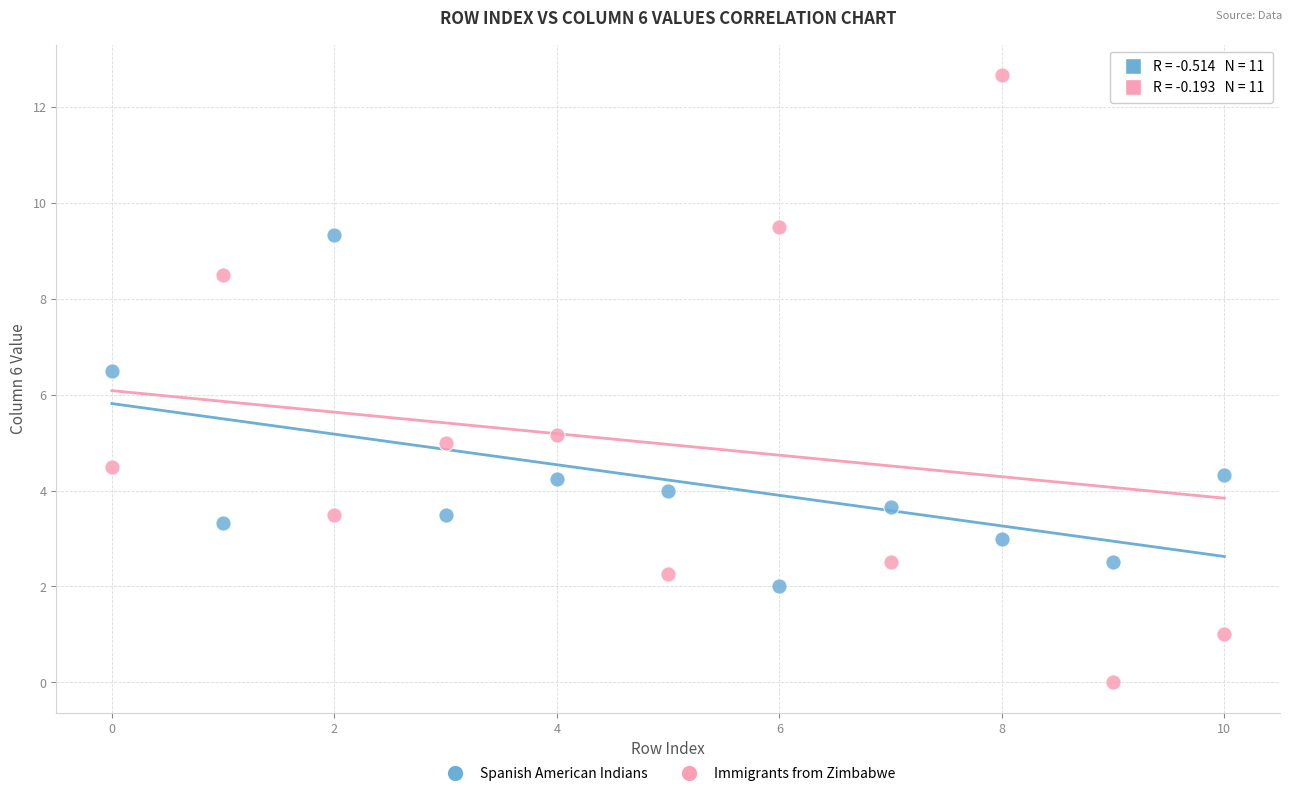

In the Immigrants from Zimbabwe series, what Y value is closest to 6?

5.2